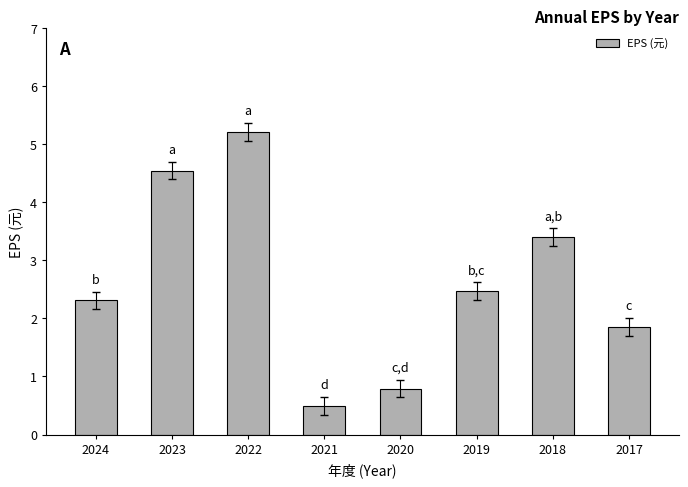

How many data points are less than 2?

3